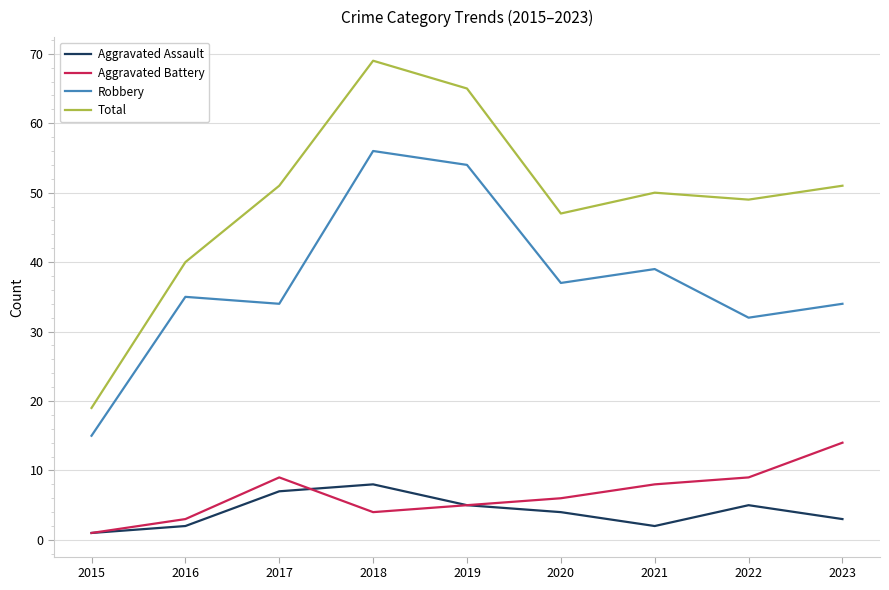

What is the smallest value displayed?

1